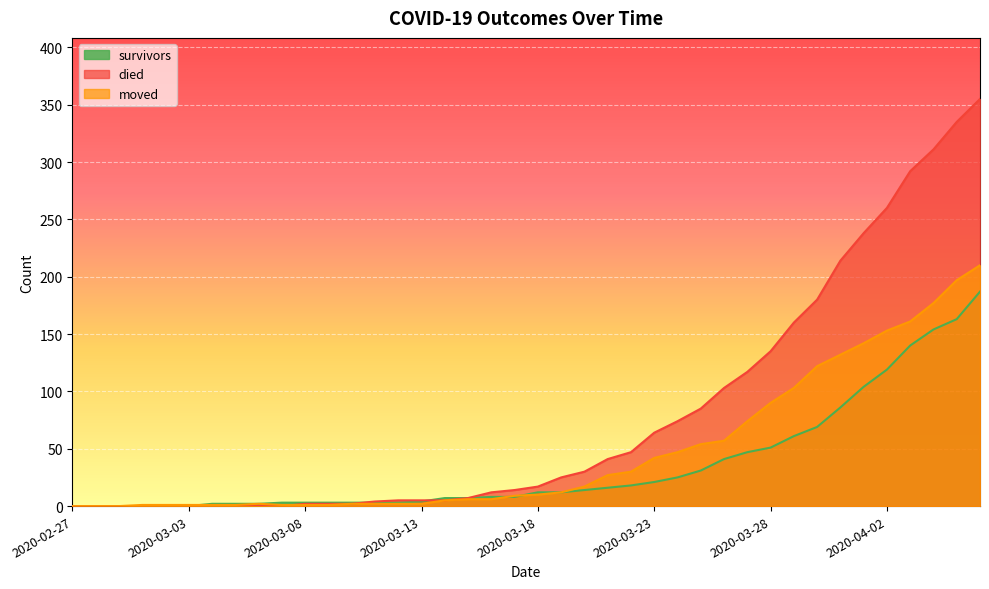

Is the value of died at 2020-03-05 greater than the value of survivors at 2020-03-02?

No